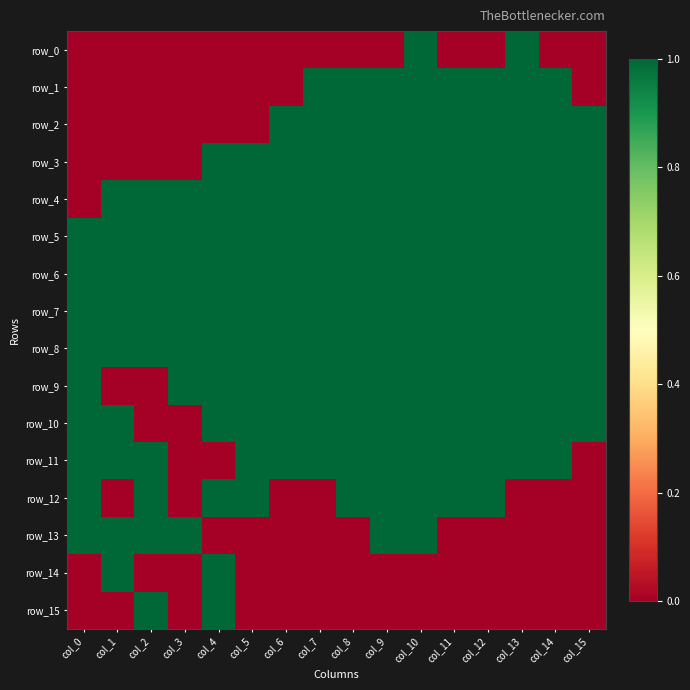

What is the total value across all series at col_15?

9